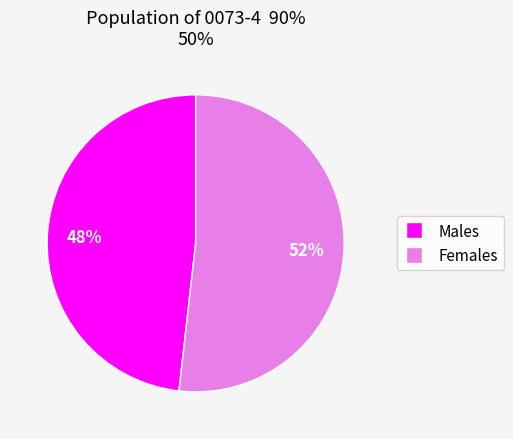

Between Males and Females, which is larger?

Females